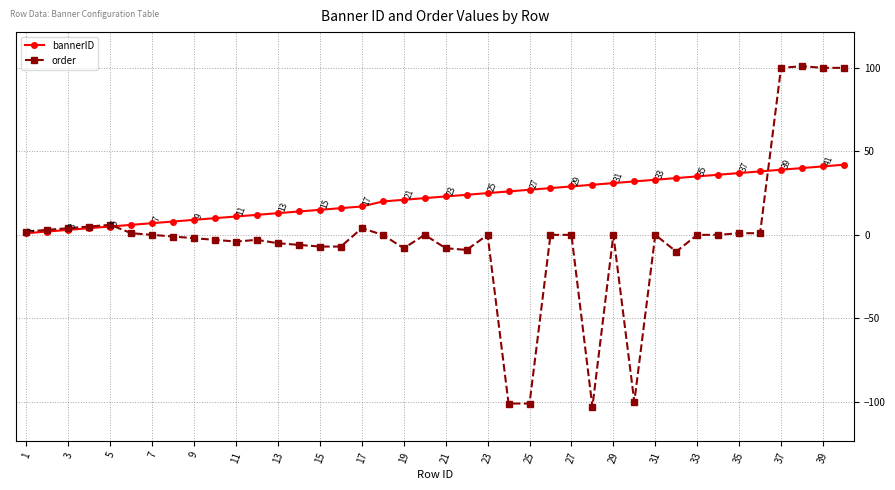

True or false: order has more than 1 interior local peaks.

True